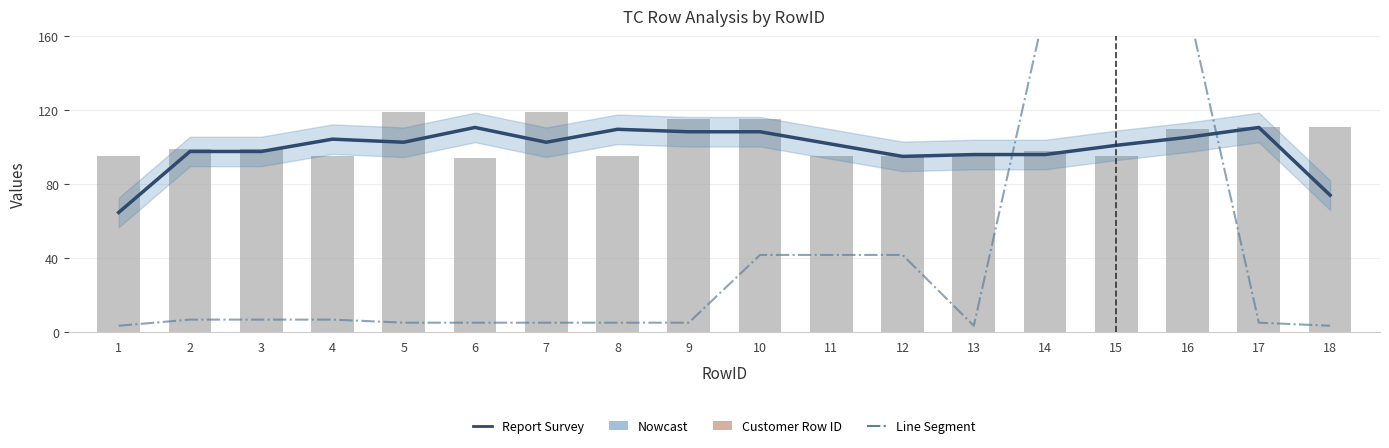

At which category does the chart reach its minimum across all series?

1